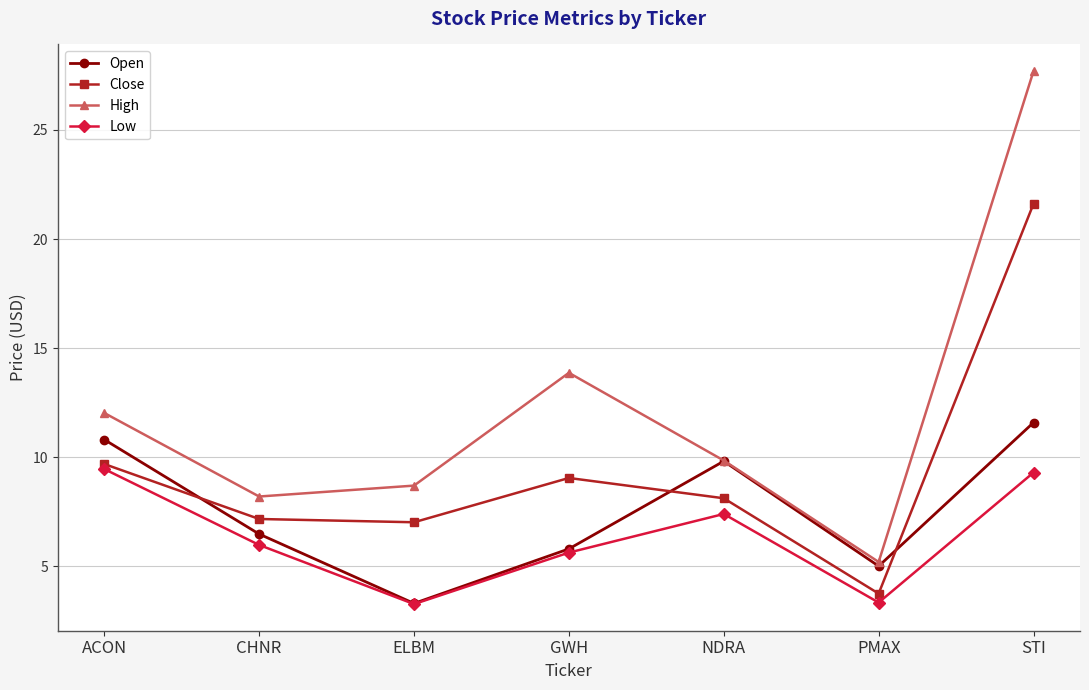

At which category is the sum across all series the highest?

STI